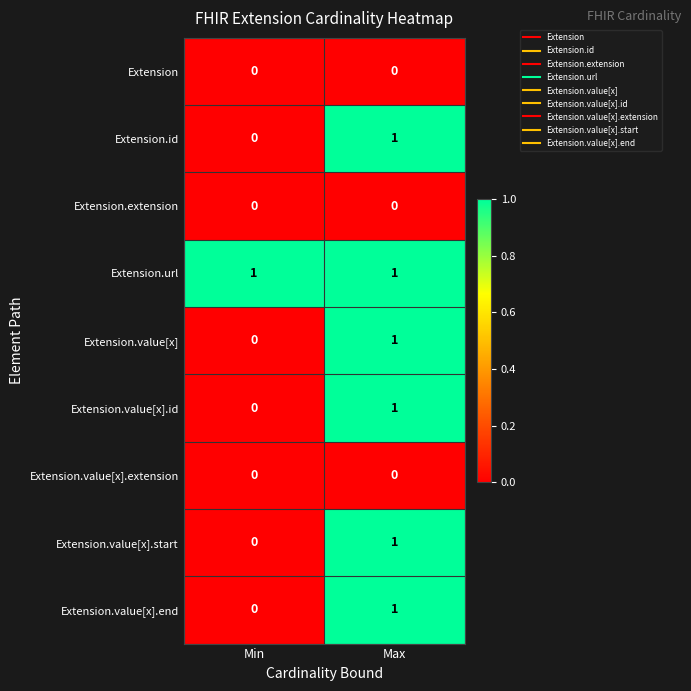

Which category has the lowest value in the Extension.id series?

Min